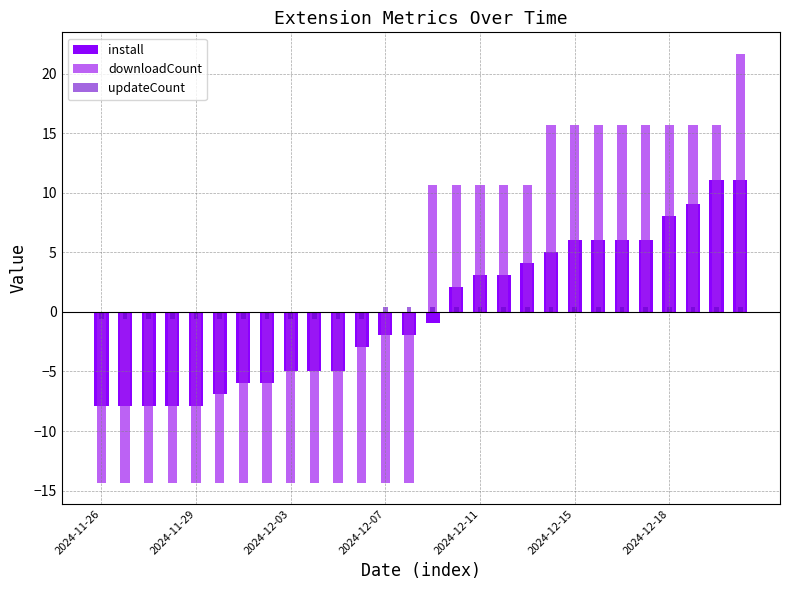

How many bars are there in total?

84